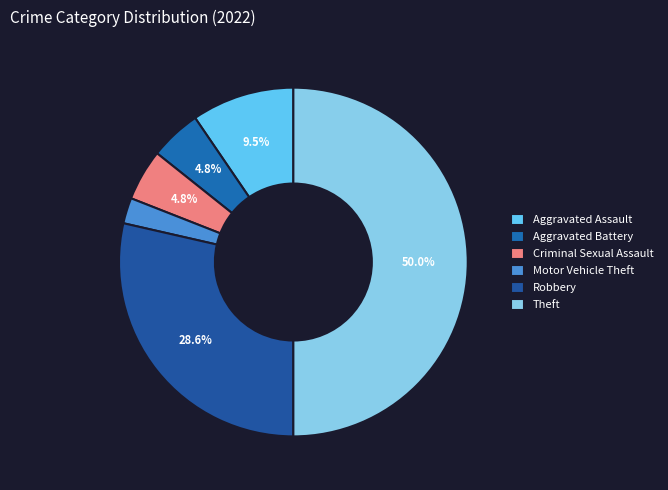

To the nearest percent, what is the combined percentage of Aggravated Battery and Motor Vehicle Theft?

7%